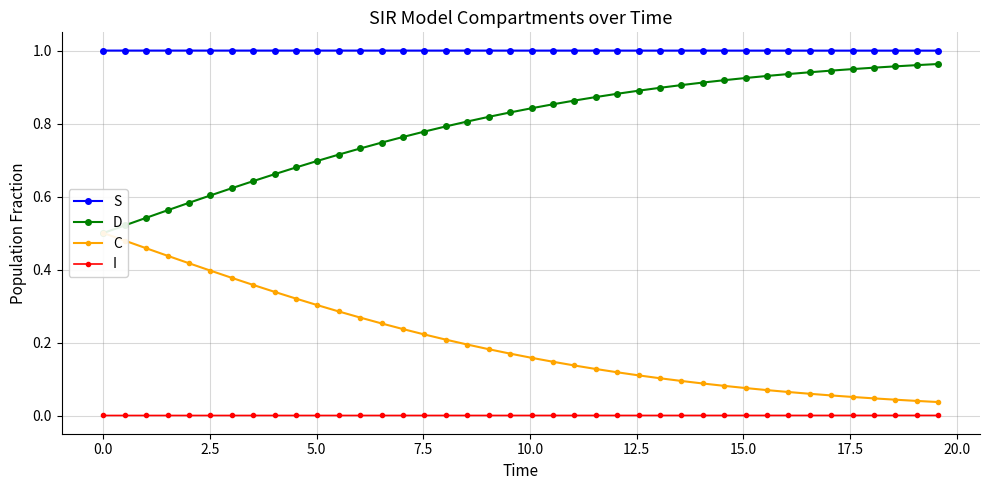

True or false: S has more than 0 points higher than both neighbors.

False